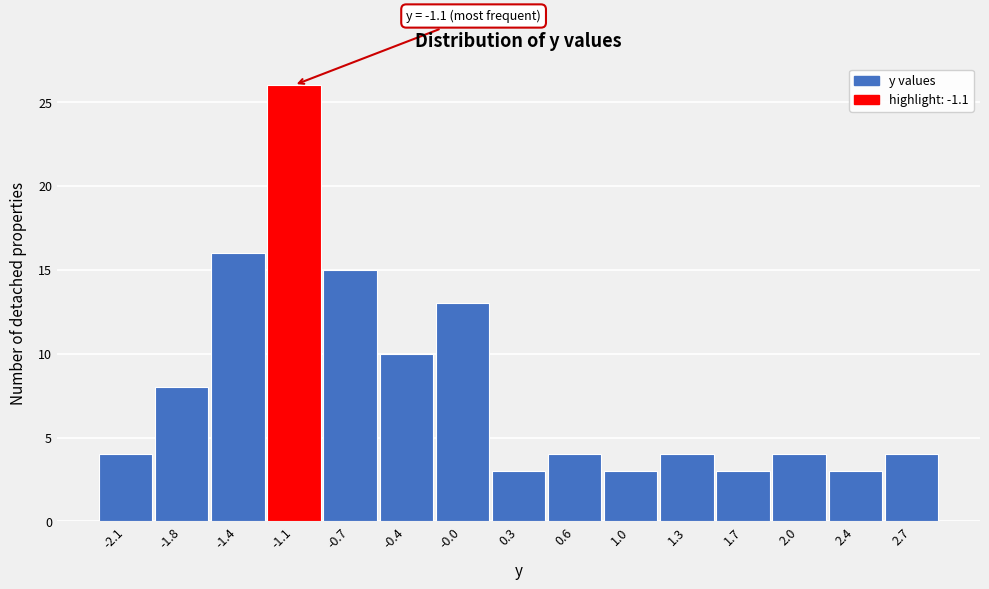

Which range on the x-axis has the tallest bar?

-1.25 to -0.90